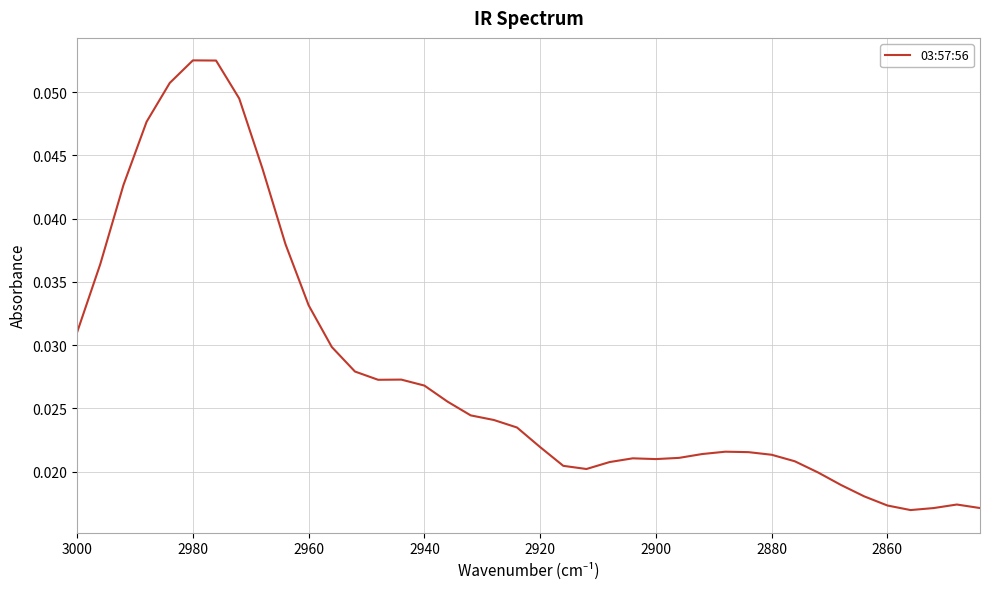

What is the label of the 15th point from the right?

2900